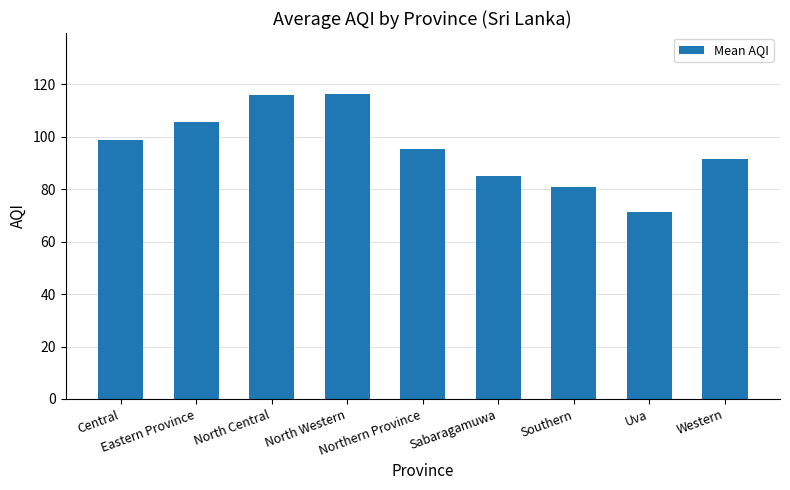

What is the change in value from Central to Sabaragamuwa?

-13.7